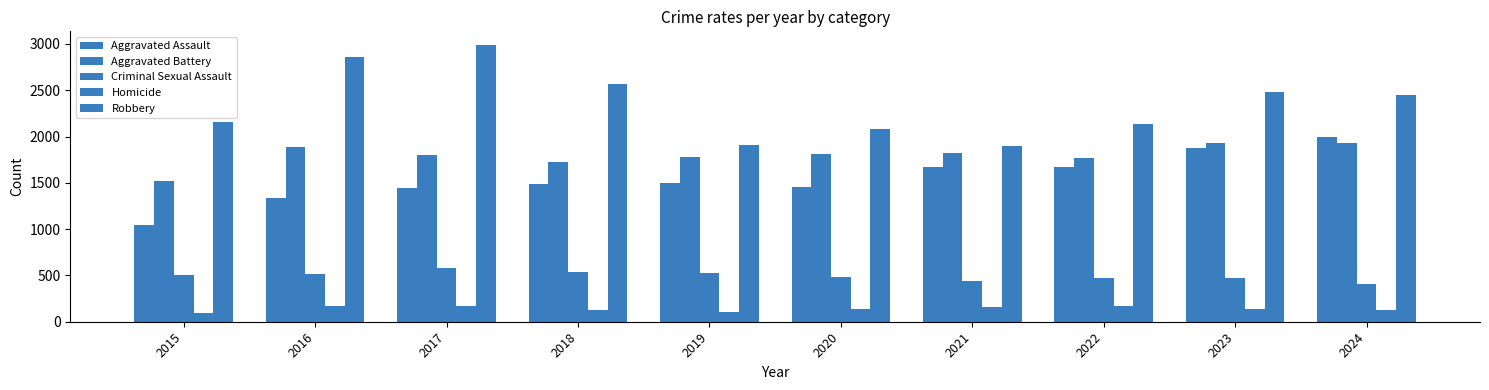

At 2021, list the series in order from largest to smallest.

Robbery, Aggravated Battery, Aggravated Assault, Criminal Sexual Assault, Homicide